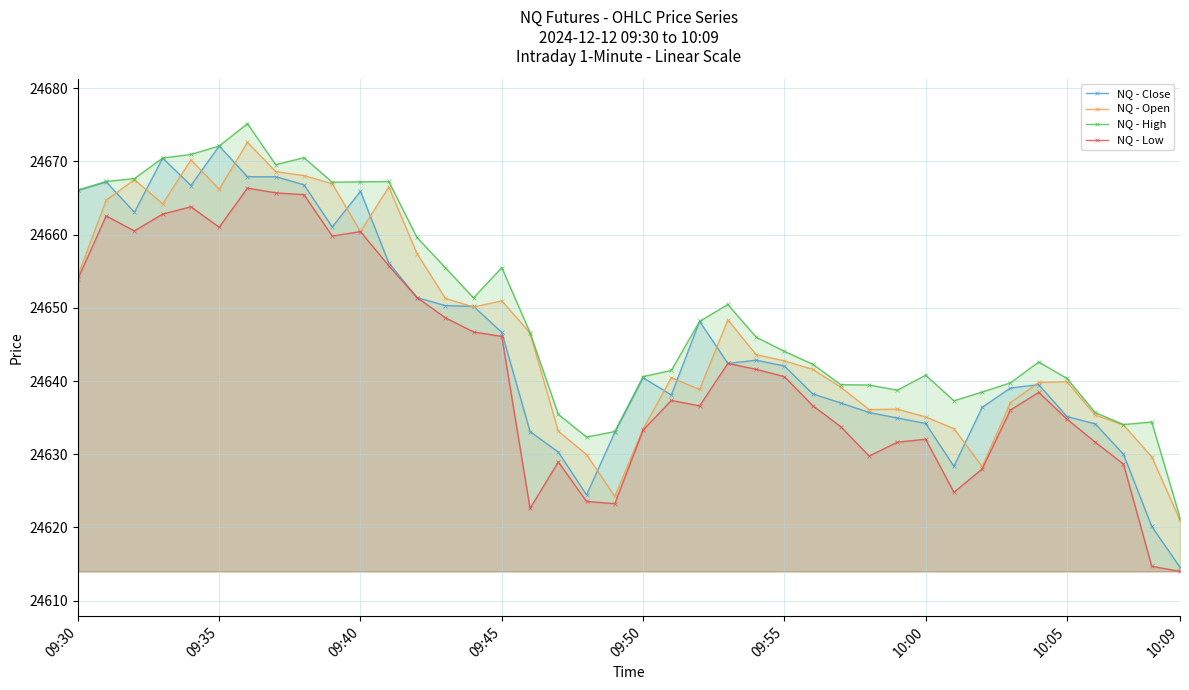

How many lines are shown in the chart?

4